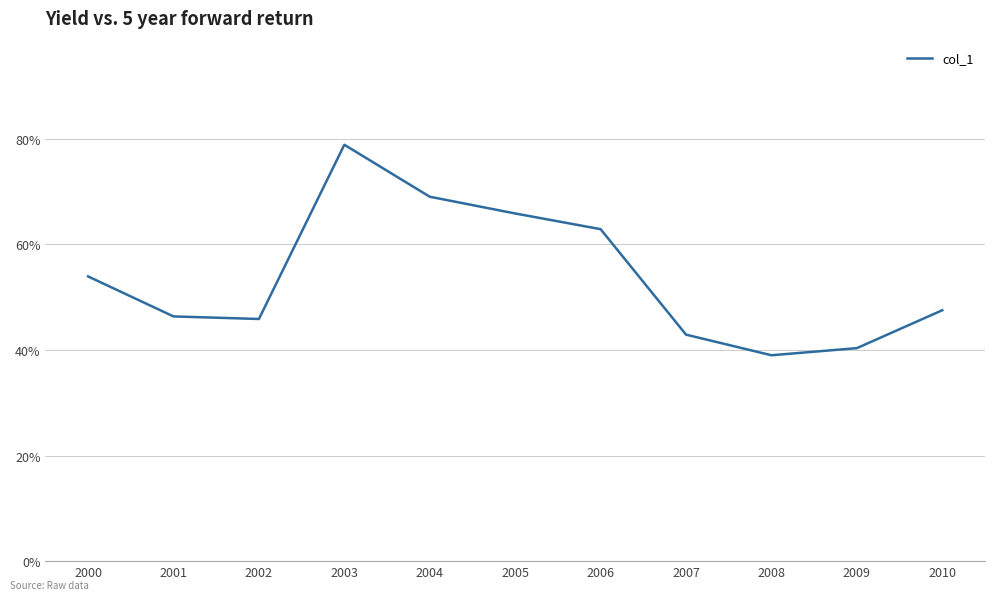

Does the chart display data point markers on the line(s)?

No